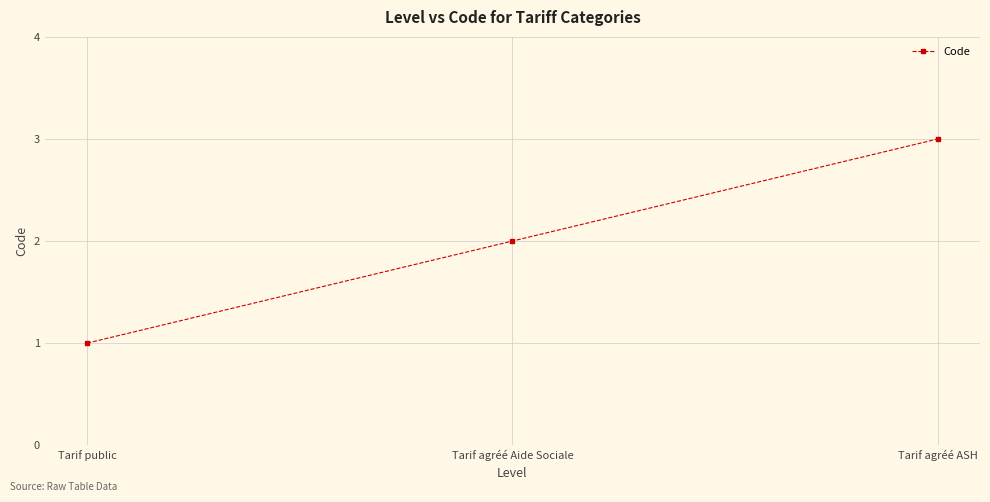

List the labels in order of value, largest first.

Tarif agréé ASH, Tarif agréé Aide Sociale, Tarif public